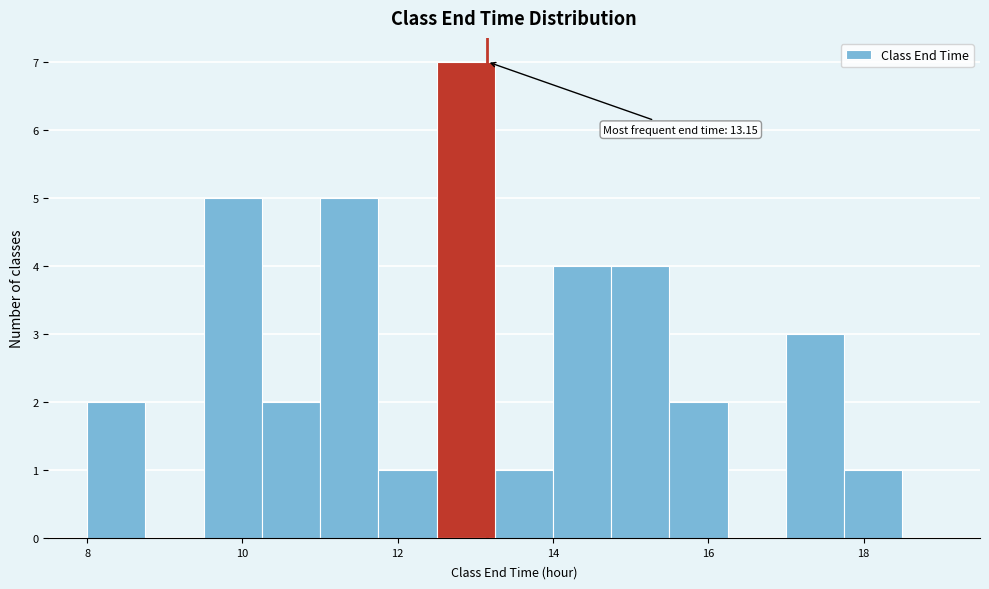

Read against the x-axis, roughly where is the centre of the tallest bar?

12.8